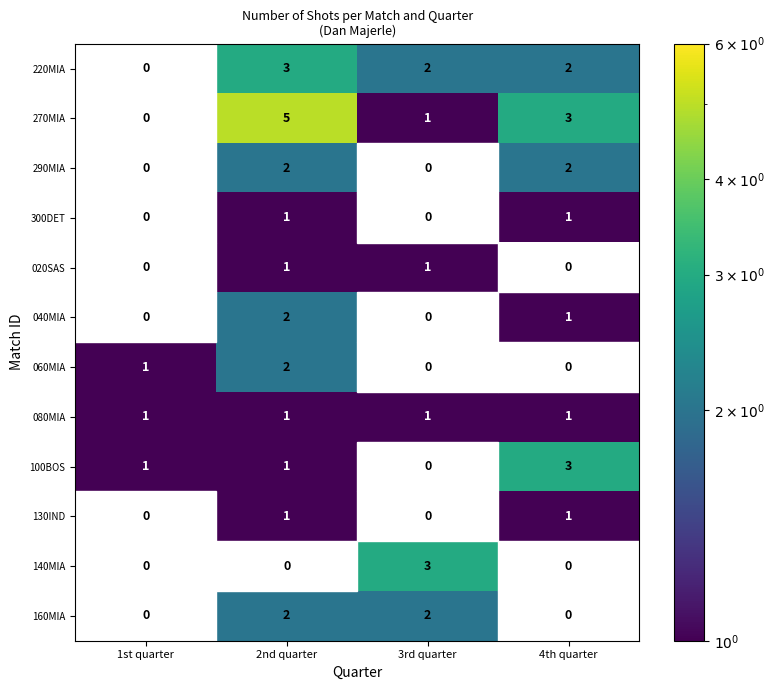

True or false: 060MIA has a value of 2 at 2nd quarter.

True